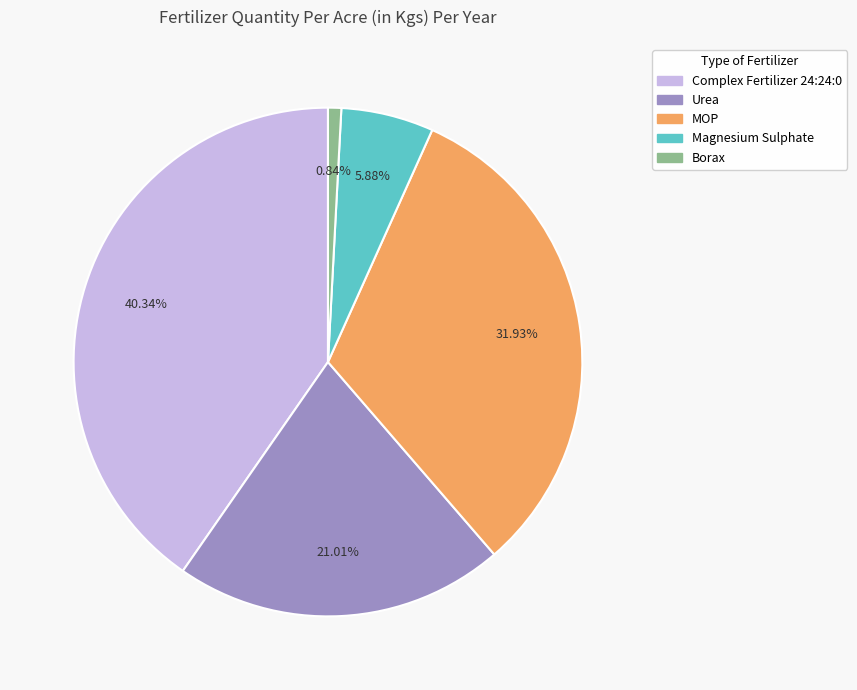

What percentage is the Complex Fertilizer 24:24:0 slice, to the nearest percent?

40%